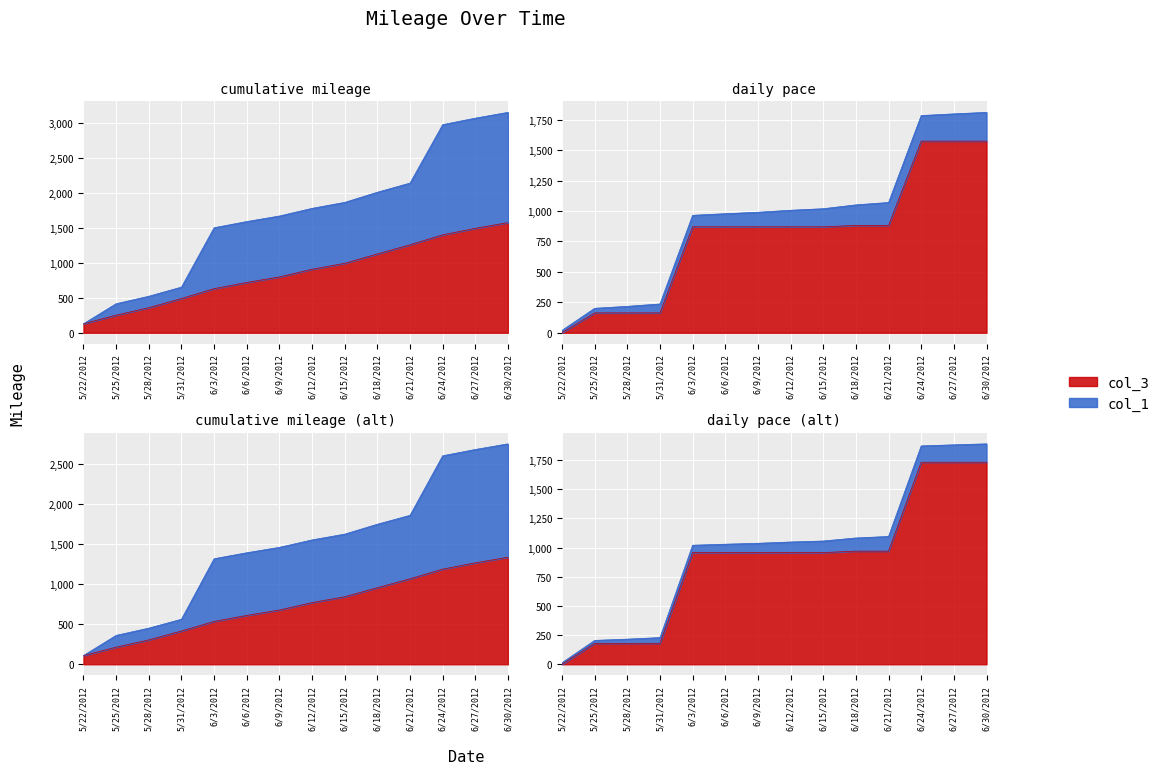

Between 6/24/2012 and 5/31/2012, which is larger?

6/24/2012